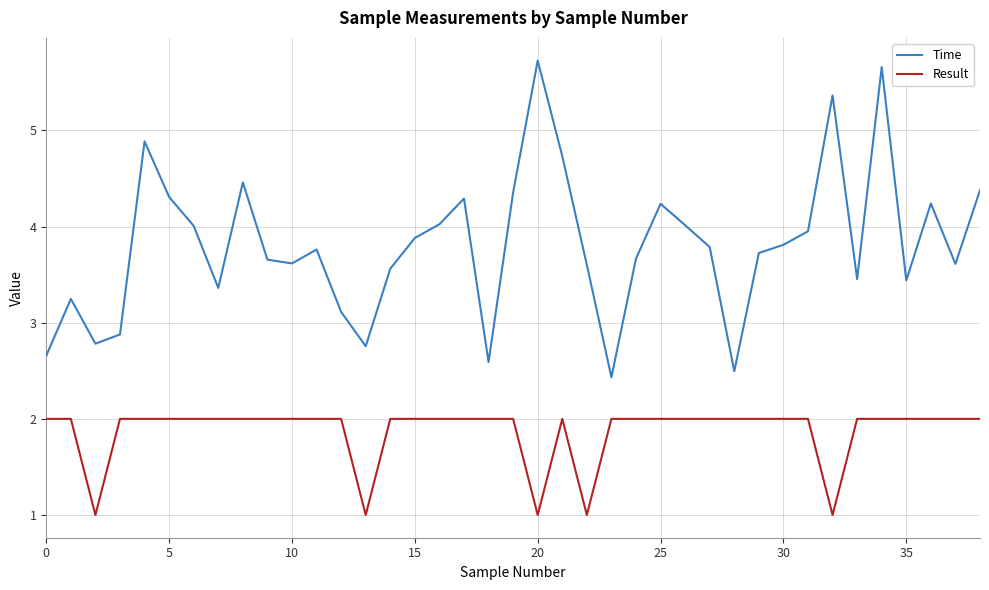

What is the smallest value displayed?

1.0